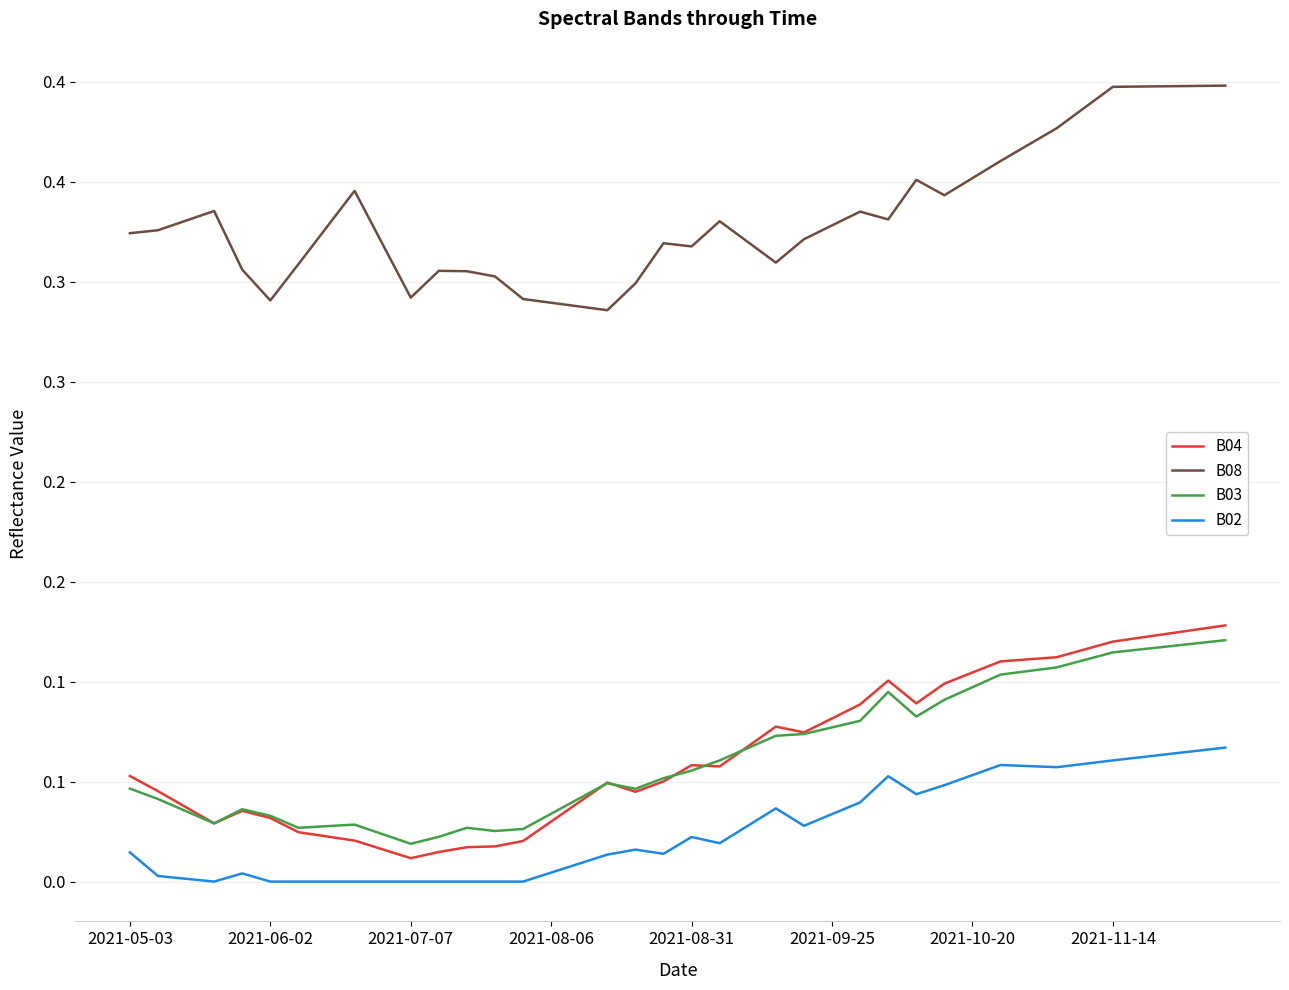

What is the label of the 3rd point from the left?

2021-07-07